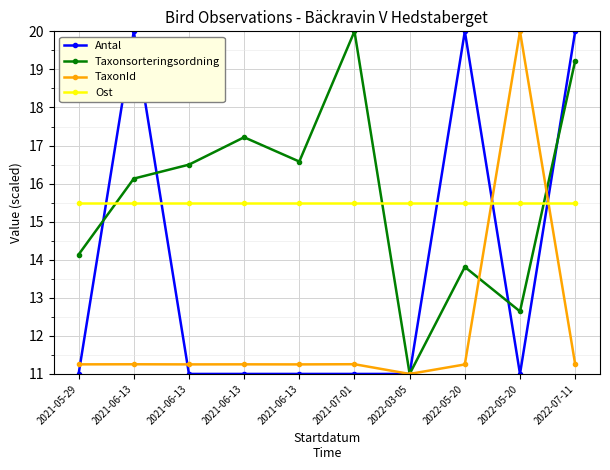

True or false: Antal has a value of 11.0 at 2021-06-13.

True